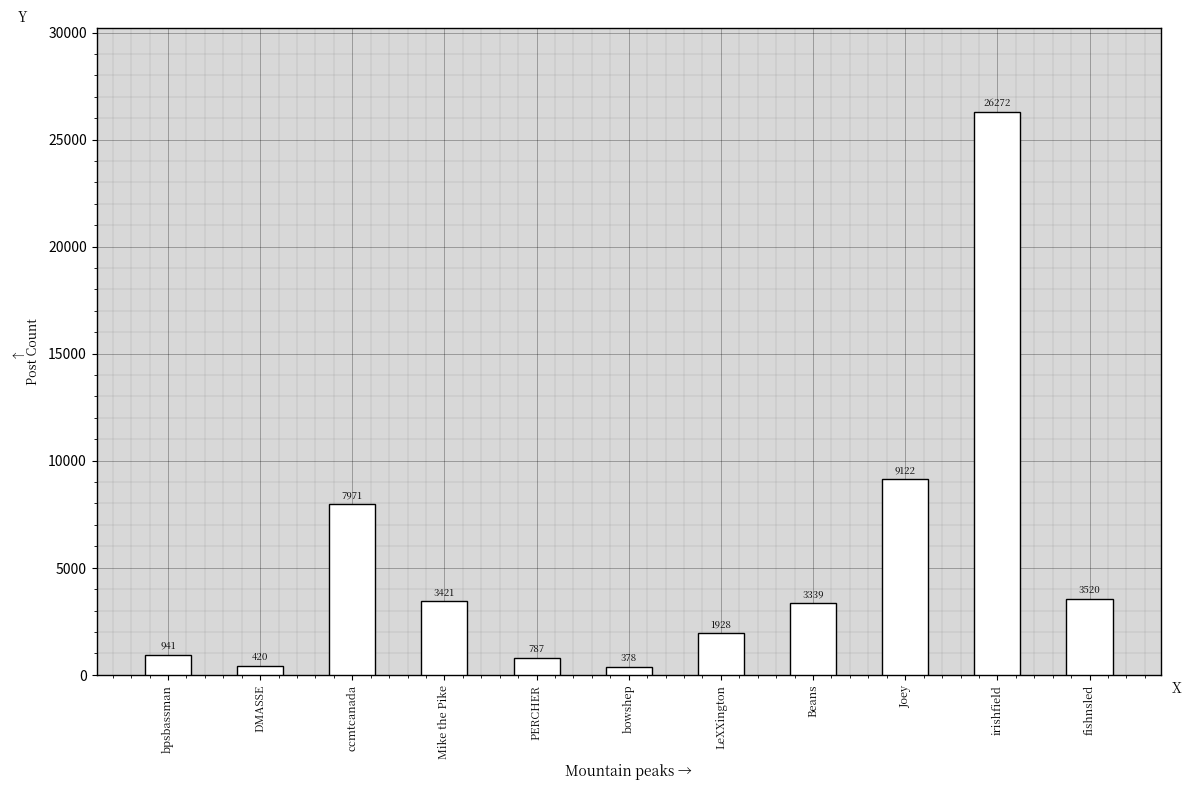

Reading left to right, transcribe all the data shown in this chart.

bpsbassman=941	DMASSE=420	ccmtcanada=7971	Mike the Pike=3421	PERCHER=787	bowshep=378	LeXXington=1928	Beans=3339	Joey=9122	irishfield=26272	fishnsled=3520